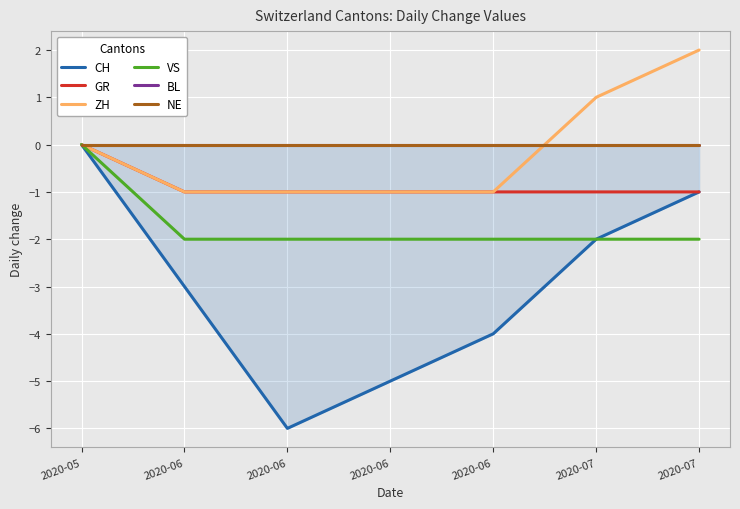

True or false: ZH and GR intersect in this chart.

False